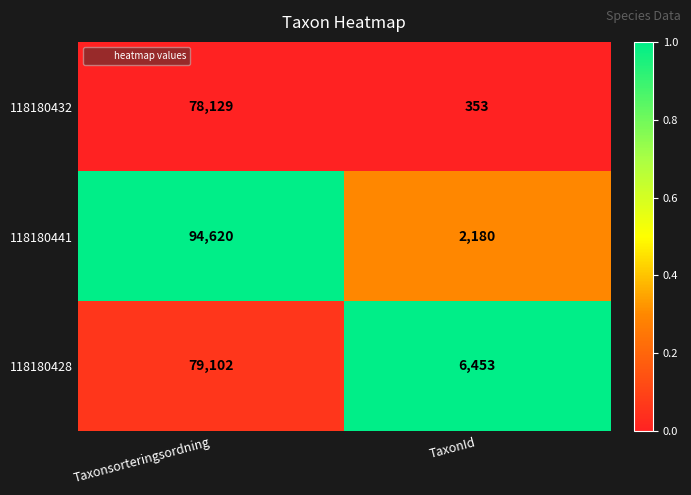

What is the spread (max minus min) of values at TaxonId?

6100